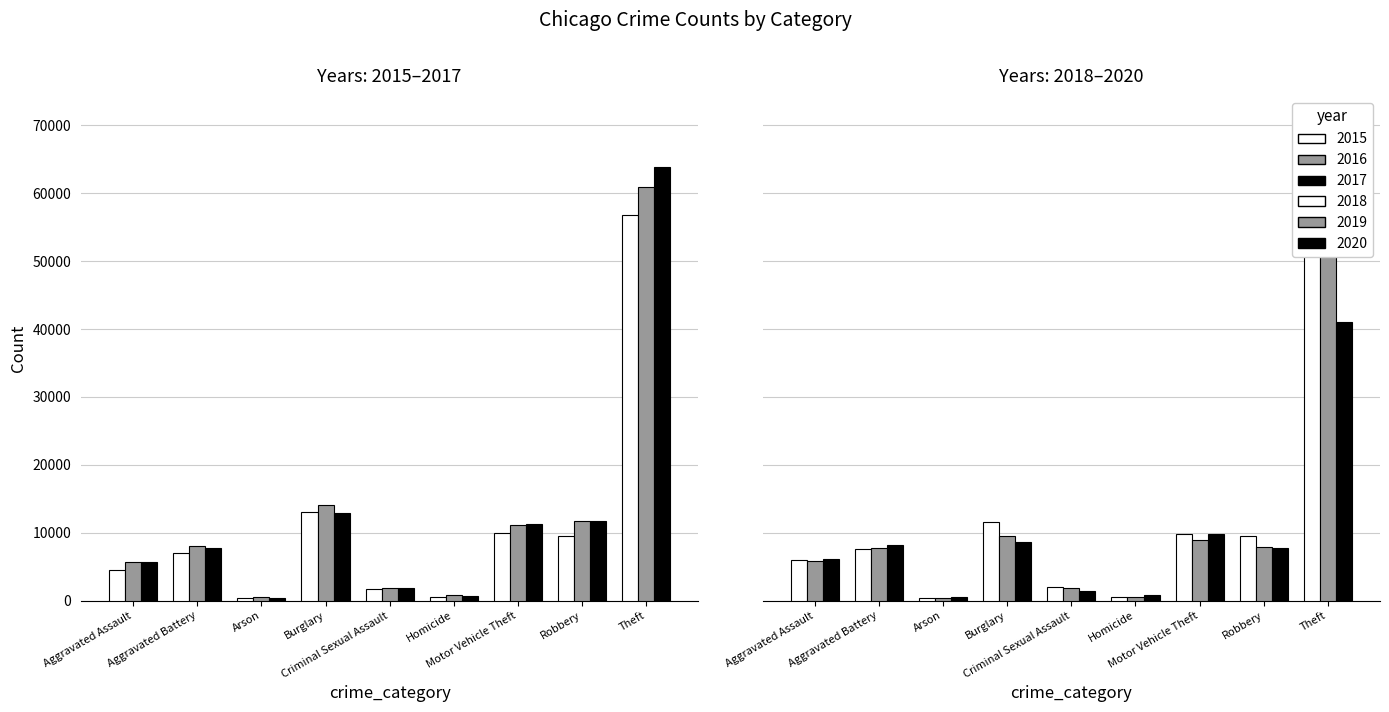

What value does the 2020 series have at Aggravated Battery?

8268